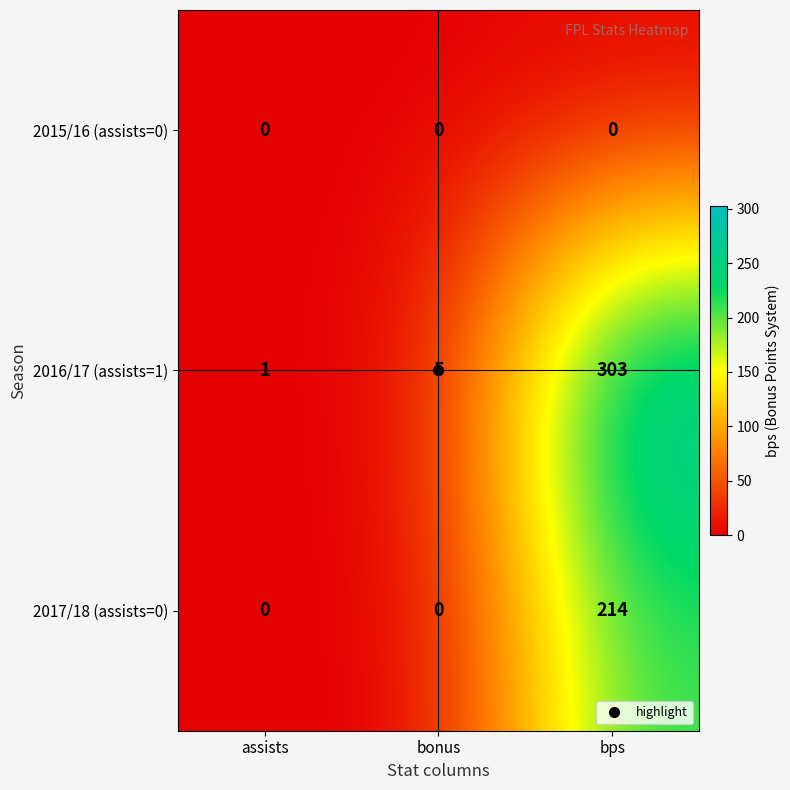

Rank the series by their average value, from lowest to highest.

2015/16 (assists=0), 2017/18 (assists=0), 2016/17 (assists=1)